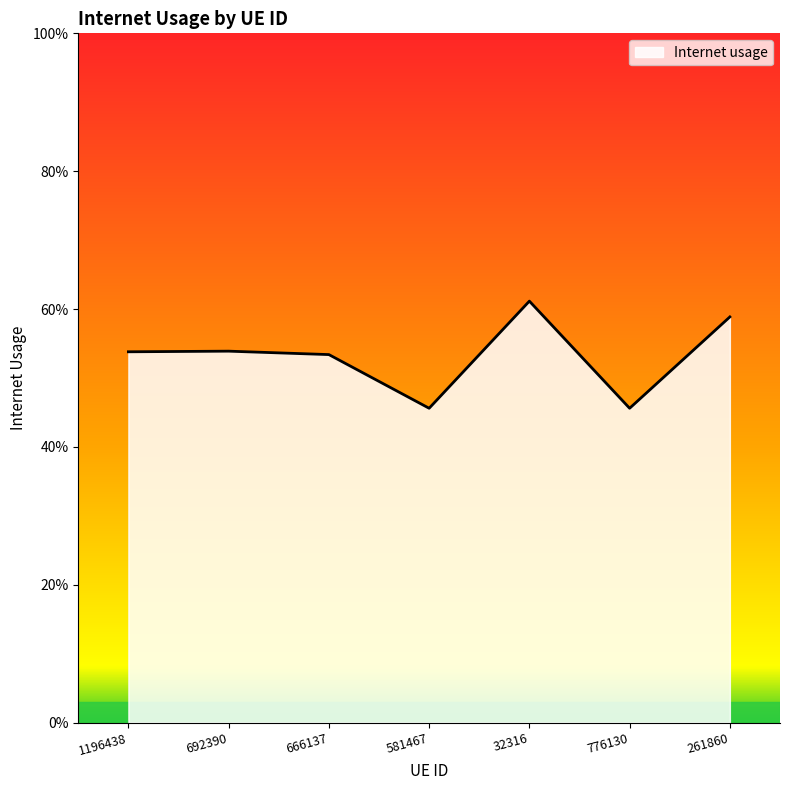

What is the change in value from 1196438 to 261860?

+0.1